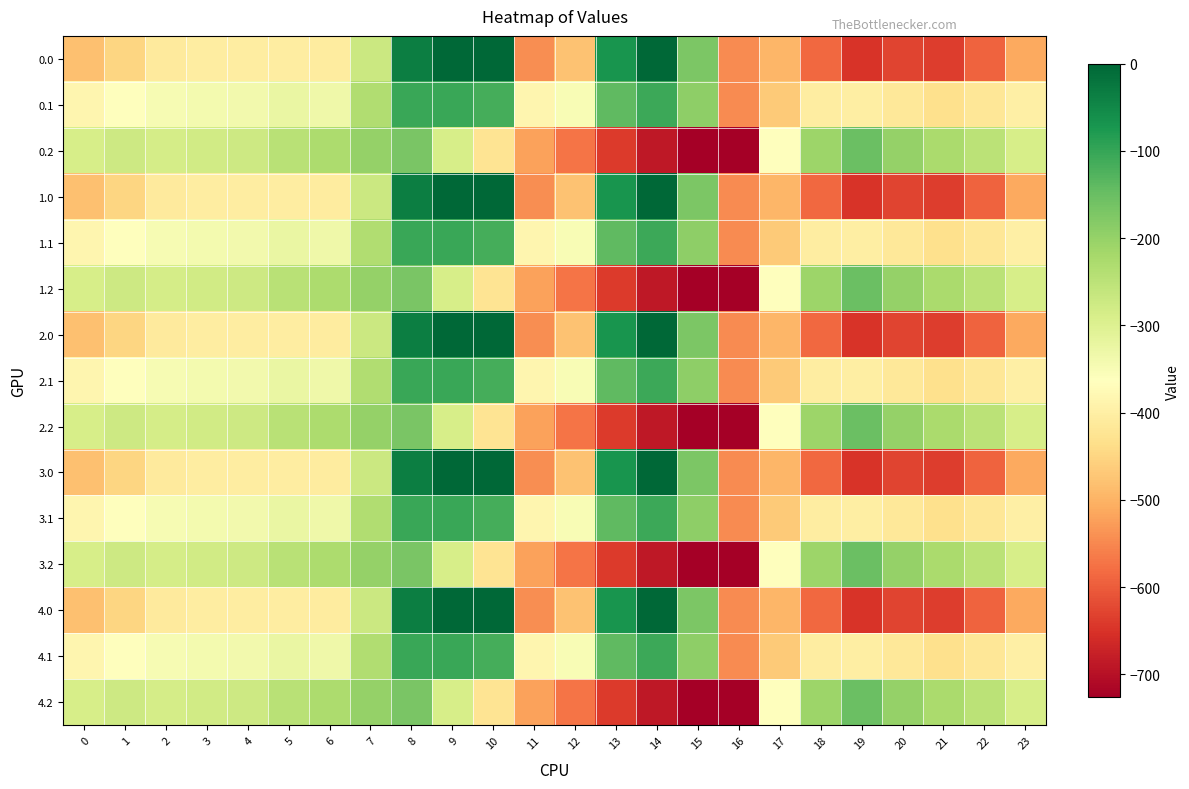

Reading left to right, list all the values displayed in this chart.

0.0: 0=-482.0	1=-449.5	2=-410.3	3=-404.4	4=-404.9	5=-403.8	6=-408.0	7=-270.7	8=-35.0	9=0.0	10=0.0	11=-544.3	12=-477.2	13=-70.2	14=-0.3	15=-172.8	16=-545.4	17=-494.8	18=-586.7	19=-649.2	20=-629.9	21=-638.4	22=-592.3	23=-511.3
0.1: 0=-384.6	1=-361.1	2=-347.9	3=-342.7	4=-339.6	5=-325.7	6=-332.2	7=-234.9	8=-102.3	9=-104.8	10=-114.0	11=-384.7	12=-350.8	13=-141.2	14=-105.5	15=-190.4	16=-547.3	17=-466.6	18=-405.4	19=-400.2	20=-414.5	21=-432.4	22=-419.9	23=-399.4
0.2: 0=-287.1	1=-272.7	2=-285.5	3=-281.0	4=-274.4	5=-245.0	6=-228.8	7=-199.0	8=-169.5	9=-288.5	10=-423.5	11=-520.6	12=-571.2	13=-640.4	14=-687.4	15=-725.8	16=-726.6	17=-362.4	18=-210.0	19=-151.0	20=-199.2	21=-226.4	22=-247.4	23=-287.5
1.0: 0=-482.0	1=-449.5	2=-410.3	3=-404.4	4=-404.9	5=-403.8	6=-408.0	7=-270.7	8=-35.0	9=0.0	10=0.0	11=-544.3	12=-477.2	13=-70.2	14=-0.3	15=-172.8	16=-545.4	17=-494.8	18=-586.7	19=-649.2	20=-629.9	21=-638.4	22=-592.3	23=-511.3
1.1: 0=-384.6	1=-361.1	2=-347.9	3=-342.7	4=-339.6	5=-325.7	6=-332.2	7=-234.9	8=-102.3	9=-104.8	10=-114.0	11=-384.7	12=-350.8	13=-141.2	14=-105.5	15=-190.4	16=-547.3	17=-466.6	18=-405.4	19=-400.2	20=-414.5	21=-432.4	22=-419.9	23=-399.4
1.2: 0=-287.1	1=-272.7	2=-285.5	3=-281.0	4=-274.4	5=-245.0	6=-228.8	7=-199.0	8=-169.5	9=-288.5	10=-423.5	11=-520.6	12=-571.2	13=-640.4	14=-687.4	15=-725.8	16=-726.6	17=-362.4	18=-210.0	19=-151.0	20=-199.2	21=-226.4	22=-247.4	23=-287.5
2.0: 0=-482.0	1=-449.5	2=-410.3	3=-404.4	4=-404.9	5=-403.8	6=-408.0	7=-270.7	8=-35.0	9=0.0	10=0.0	11=-544.3	12=-477.2	13=-70.2	14=-0.3	15=-172.8	16=-545.4	17=-494.8	18=-586.7	19=-649.2	20=-629.9	21=-638.4	22=-592.3	23=-511.3
2.1: 0=-384.6	1=-361.1	2=-347.9	3=-342.7	4=-339.6	5=-325.7	6=-332.2	7=-234.9	8=-102.3	9=-104.8	10=-114.0	11=-384.7	12=-350.8	13=-141.2	14=-105.5	15=-190.4	16=-547.3	17=-466.6	18=-405.4	19=-400.2	20=-414.5	21=-432.4	22=-419.9	23=-399.4
2.2: 0=-287.1	1=-272.7	2=-285.5	3=-281.0	4=-274.4	5=-245.0	6=-228.8	7=-199.0	8=-169.5	9=-288.5	10=-423.5	11=-520.6	12=-571.2	13=-640.4	14=-687.4	15=-725.8	16=-726.6	17=-362.4	18=-210.0	19=-151.0	20=-199.2	21=-226.4	22=-247.4	23=-287.5
3.0: 0=-482.0	1=-449.5	2=-410.3	3=-404.4	4=-404.9	5=-403.8	6=-408.0	7=-270.7	8=-35.0	9=0.0	10=0.0	11=-544.3	12=-477.2	13=-70.2	14=-0.3	15=-172.8	16=-545.4	17=-494.8	18=-586.7	19=-649.2	20=-629.9	21=-638.4	22=-592.3	23=-511.3
3.1: 0=-384.6	1=-361.1	2=-347.9	3=-342.7	4=-339.6	5=-325.7	6=-332.2	7=-234.9	8=-102.3	9=-104.8	10=-114.0	11=-384.7	12=-350.8	13=-141.2	14=-105.5	15=-190.4	16=-547.3	17=-466.6	18=-405.4	19=-400.2	20=-414.5	21=-432.4	22=-419.9	23=-399.4
3.2: 0=-287.1	1=-272.7	2=-285.5	3=-281.0	4=-274.4	5=-245.0	6=-228.8	7=-199.0	8=-169.5	9=-288.5	10=-423.5	11=-520.6	12=-571.2	13=-640.4	14=-687.4	15=-725.8	16=-726.6	17=-362.4	18=-210.0	19=-151.0	20=-199.2	21=-226.4	22=-247.4	23=-287.5
4.0: 0=-482.0	1=-449.5	2=-410.3	3=-404.4	4=-404.9	5=-403.8	6=-408.0	7=-270.7	8=-35.0	9=0.0	10=0.0	11=-544.3	12=-477.2	13=-70.2	14=-0.3	15=-172.8	16=-545.4	17=-494.8	18=-586.7	19=-649.2	20=-629.9	21=-638.4	22=-592.3	23=-511.3
4.1: 0=-384.6	1=-361.1	2=-347.9	3=-342.7	4=-339.6	5=-325.7	6=-332.2	7=-234.9	8=-102.3	9=-104.8	10=-114.0	11=-384.7	12=-350.8	13=-141.2	14=-105.5	15=-190.4	16=-547.3	17=-466.6	18=-405.4	19=-400.2	20=-414.5	21=-432.4	22=-419.9	23=-399.4
4.2: 0=-287.1	1=-272.7	2=-285.5	3=-281.0	4=-274.4	5=-245.0	6=-228.8	7=-199.0	8=-169.5	9=-288.5	10=-423.5	11=-520.6	12=-571.2	13=-640.4	14=-687.4	15=-725.8	16=-726.6	17=-362.4	18=-210.0	19=-151.0	20=-199.2	21=-226.4	22=-247.4	23=-287.5